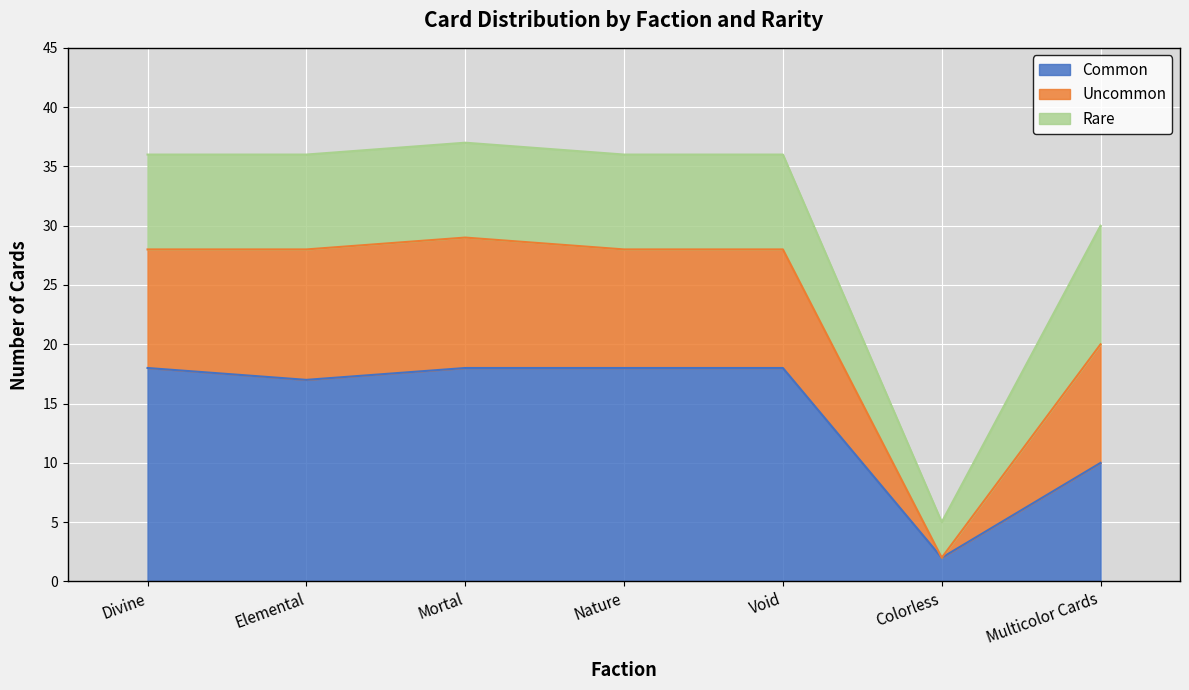

What is the total value across all series at Void?

36